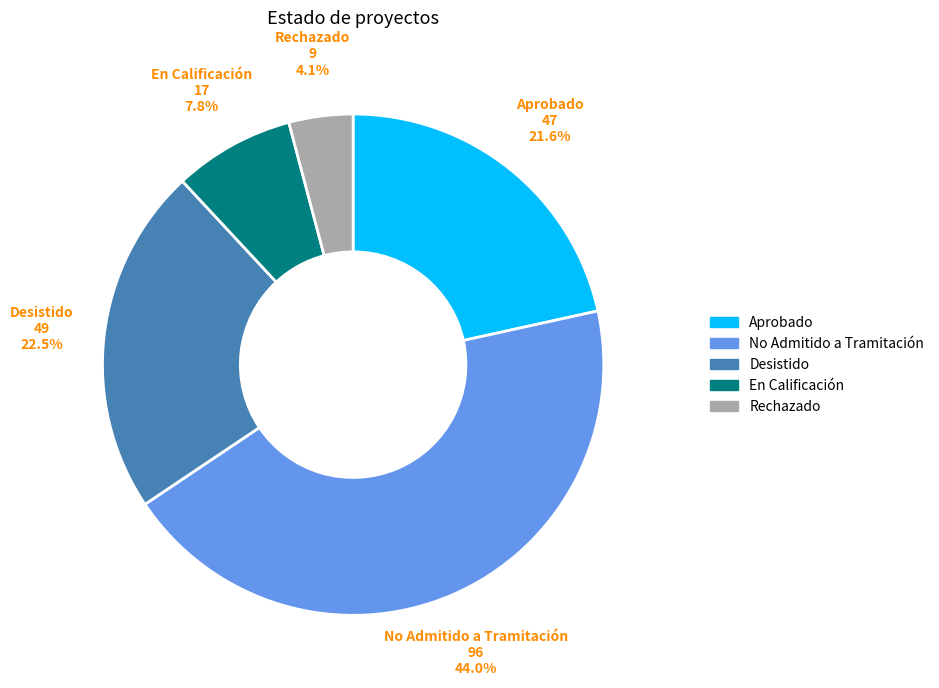

How many segments does this pie chart have?

5